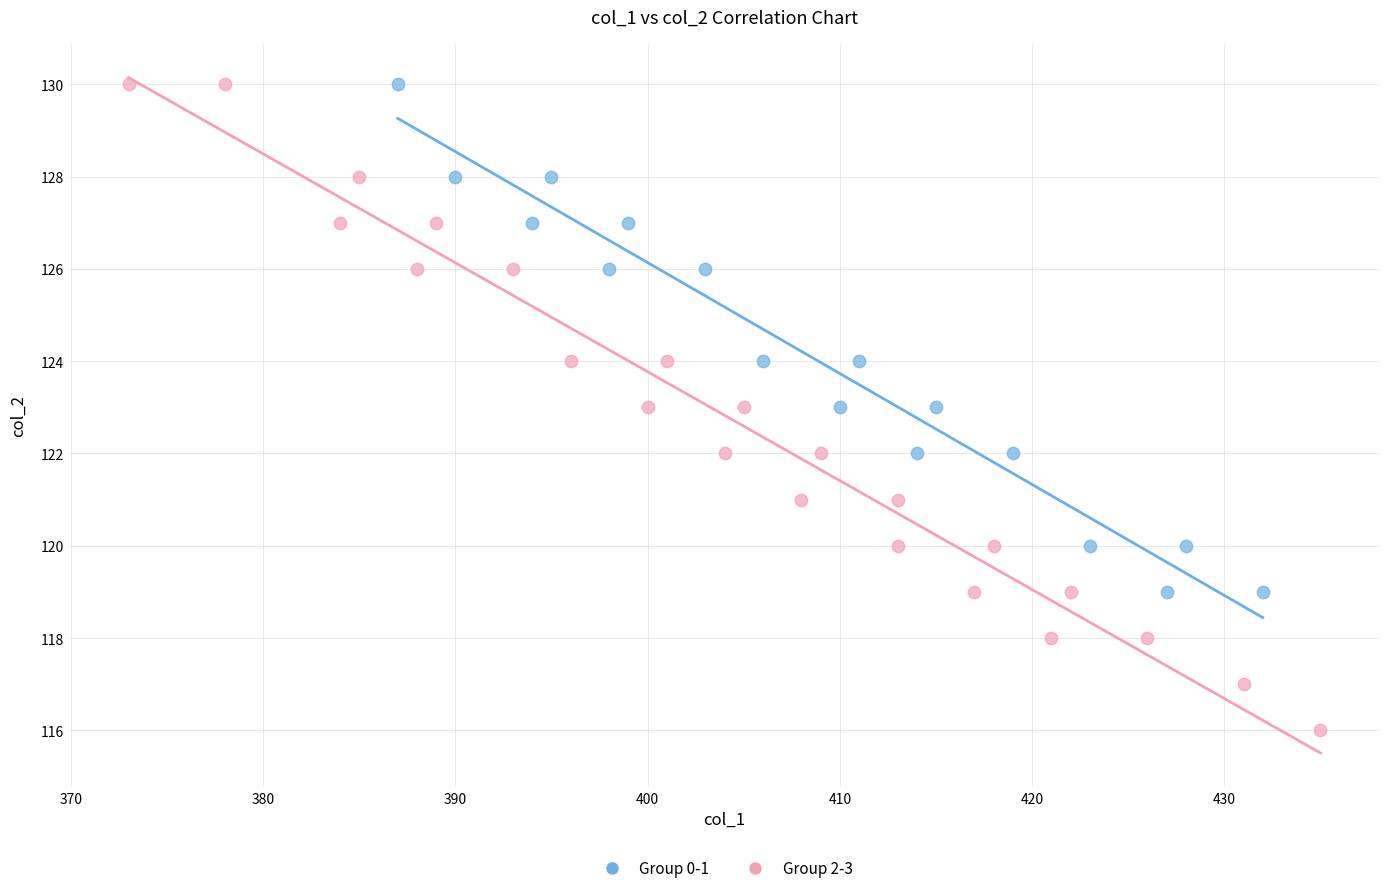

Which series reaches the minimum Y coordinate?

Group 2-3